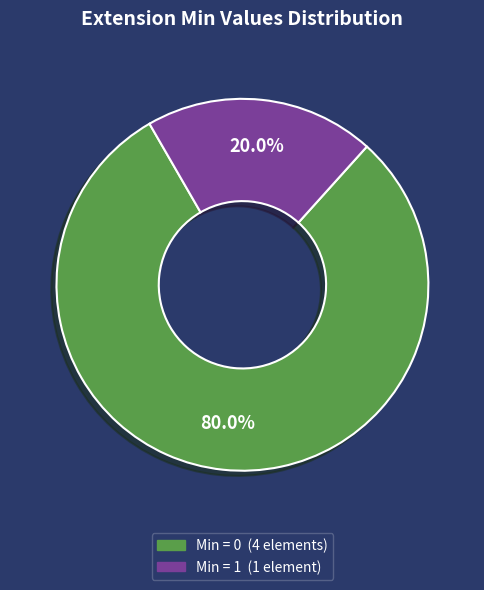

Is there a majority slice in this chart?

Yes